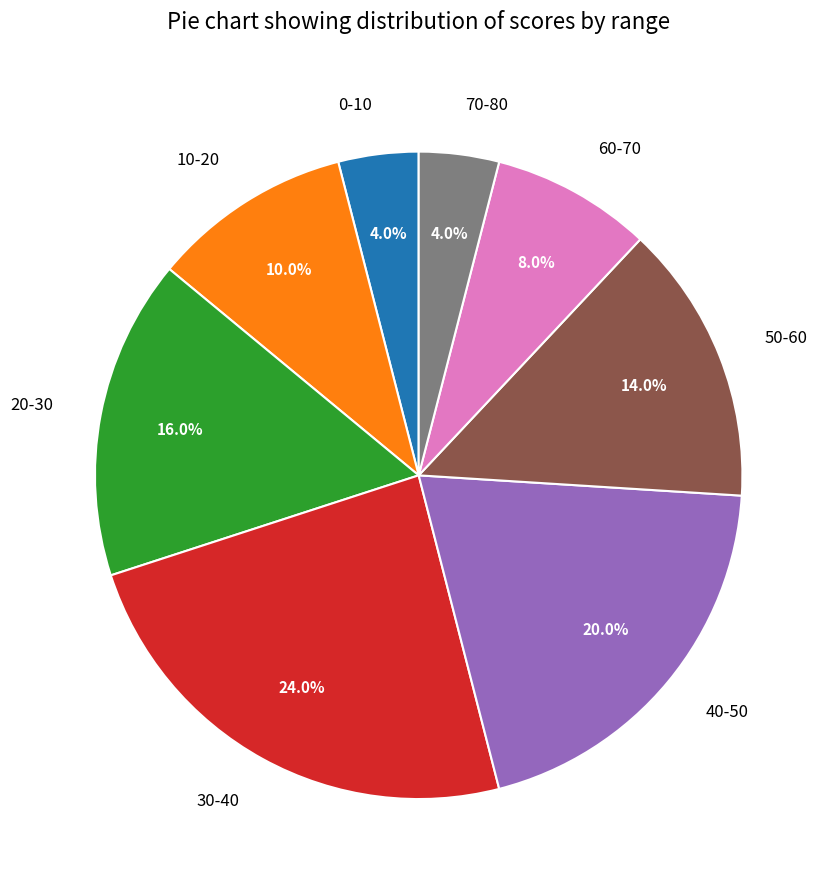

Count the number of slices in the pie.

8